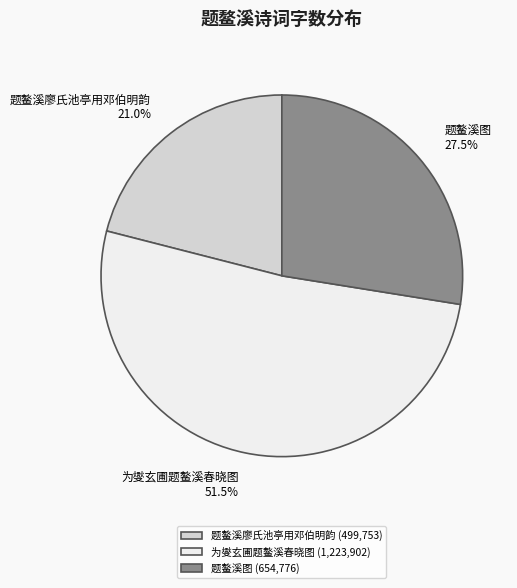

Count the number of slices in the pie.

3